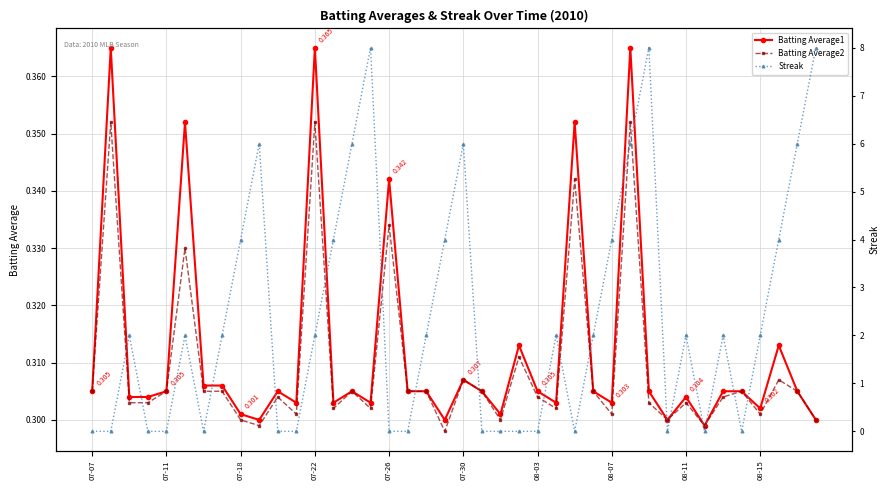

True or false: Batting Average2 has more than 2 points higher than both neighbors.

True